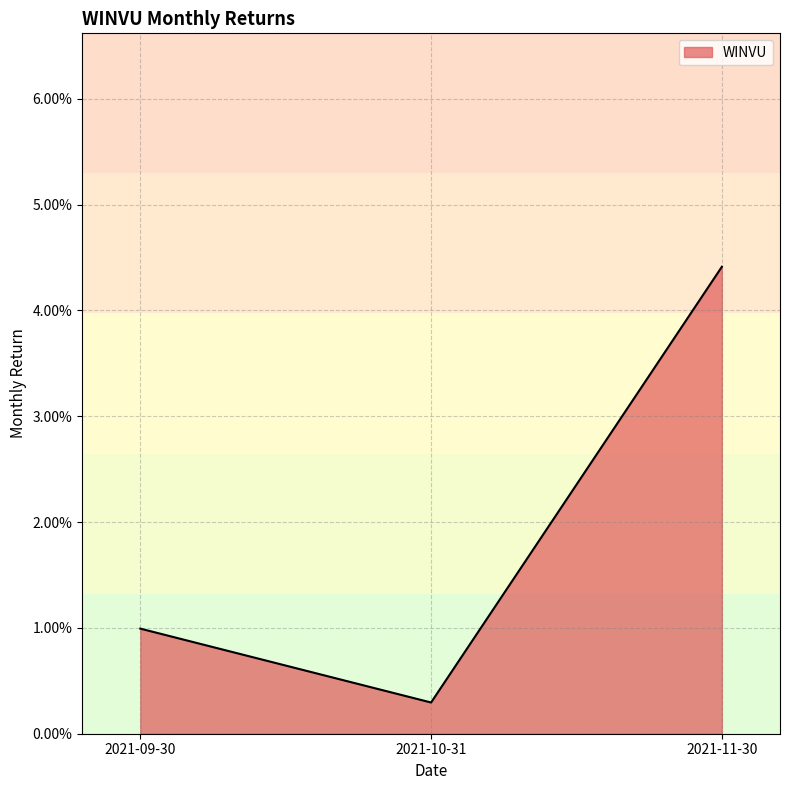

Does the chart have visible grid lines?

Yes